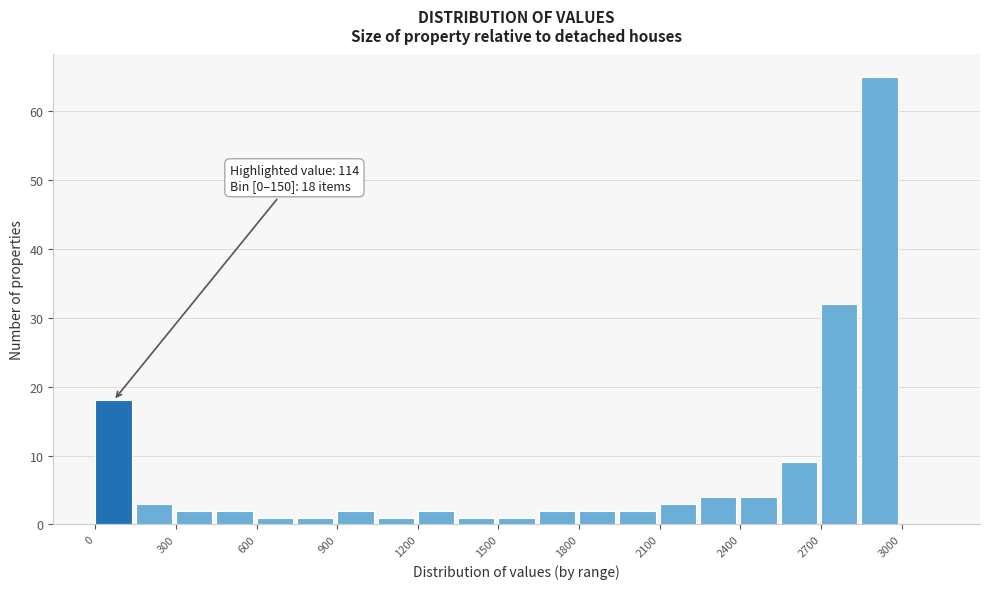

Read against the x-axis, roughly where is the centre of the tallest bar?

2900